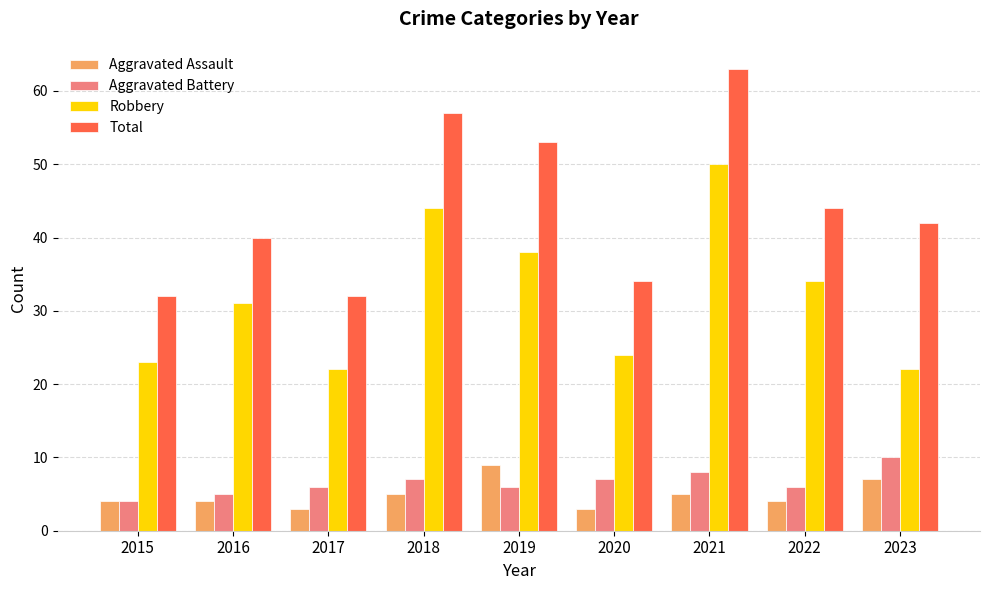

At 2018, list the series in order from largest to smallest.

Total, Robbery, Aggravated Battery, Aggravated Assault